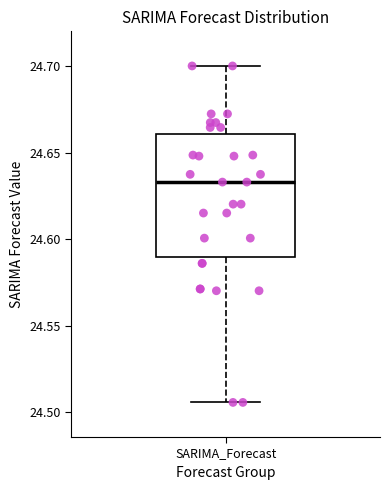

Transcribe this box plot: give where the median line is, the range the box spans, and where the two whiskers end, as read against the y-axis. The values are not printed on the chart, so give them approximately, as read against the axis.

median 24.635, box 24.590 to 24.660, whiskers 24.505 to 24.700